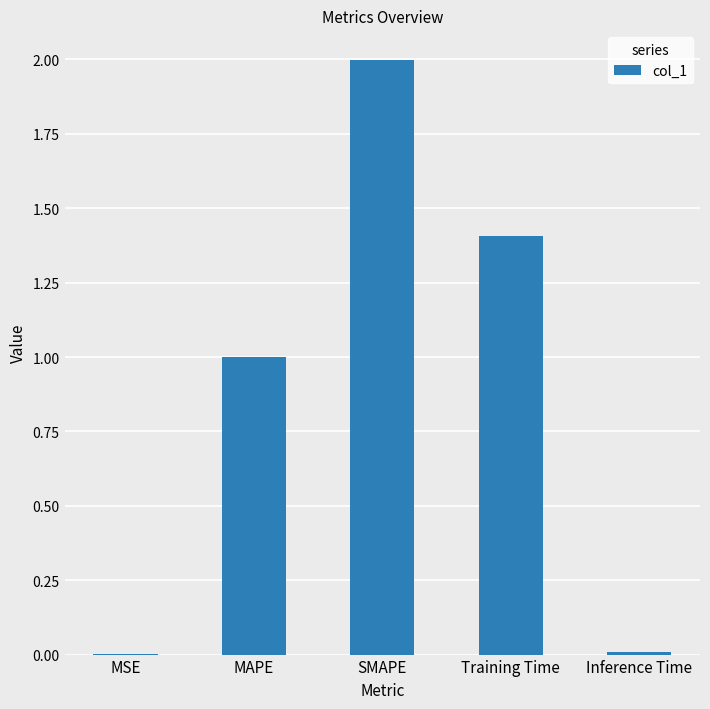

The value at SMAPE is 2.7. True or false?

False